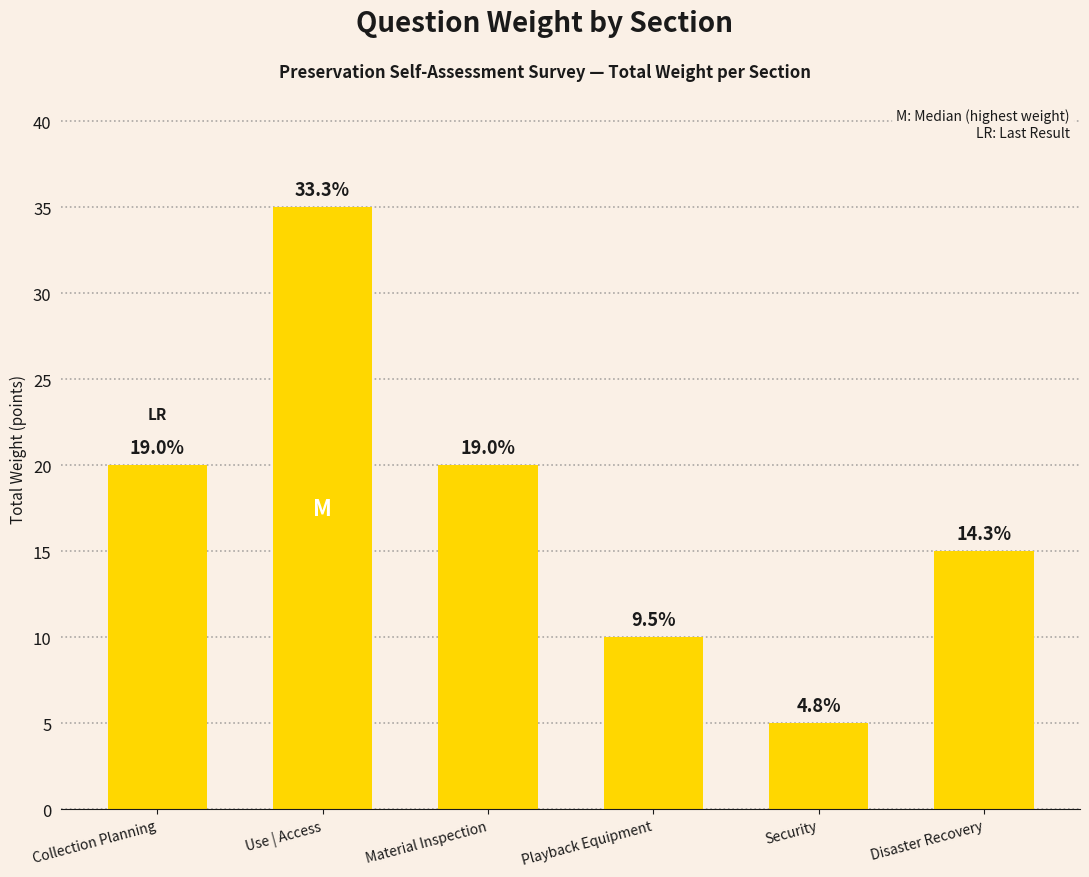

Which category has the lowest value across all series?

Security